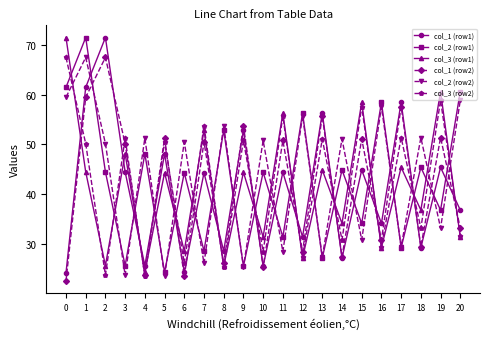

How many times do col_2 (row2) and col_1 (row2) cross each other?

18